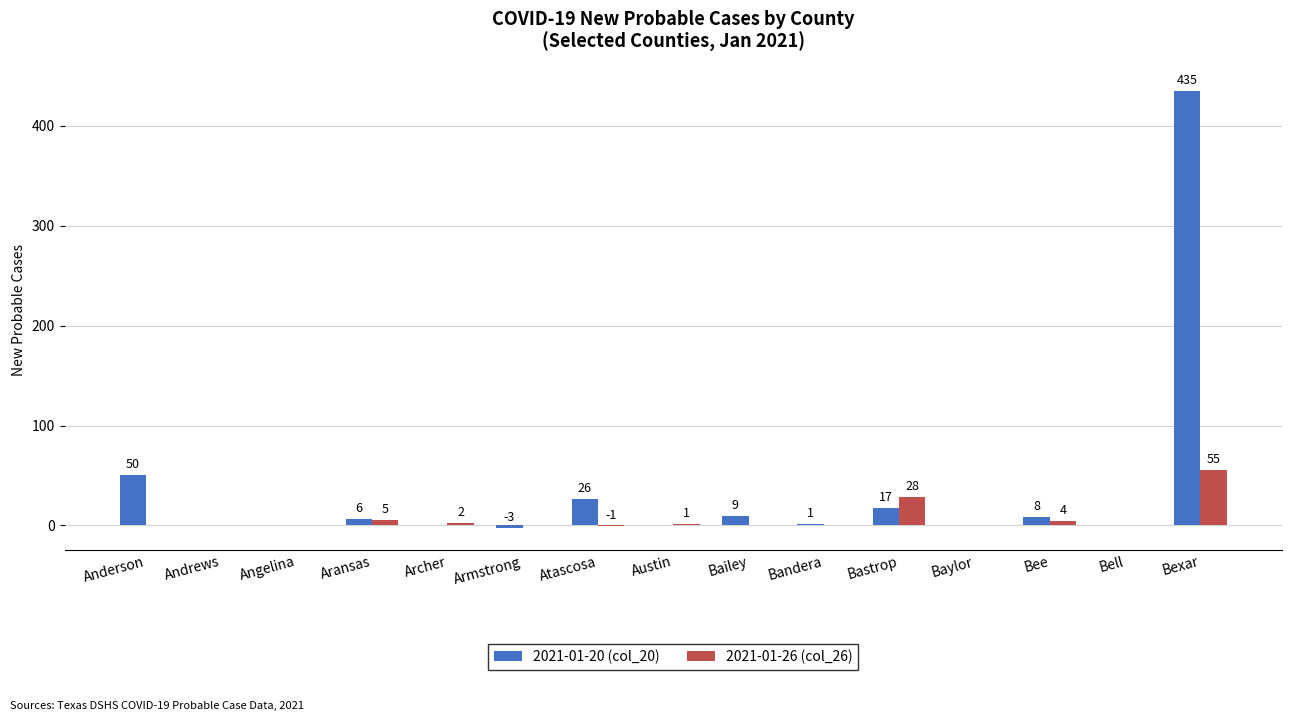

What is the total value across all series at Bailey?

9